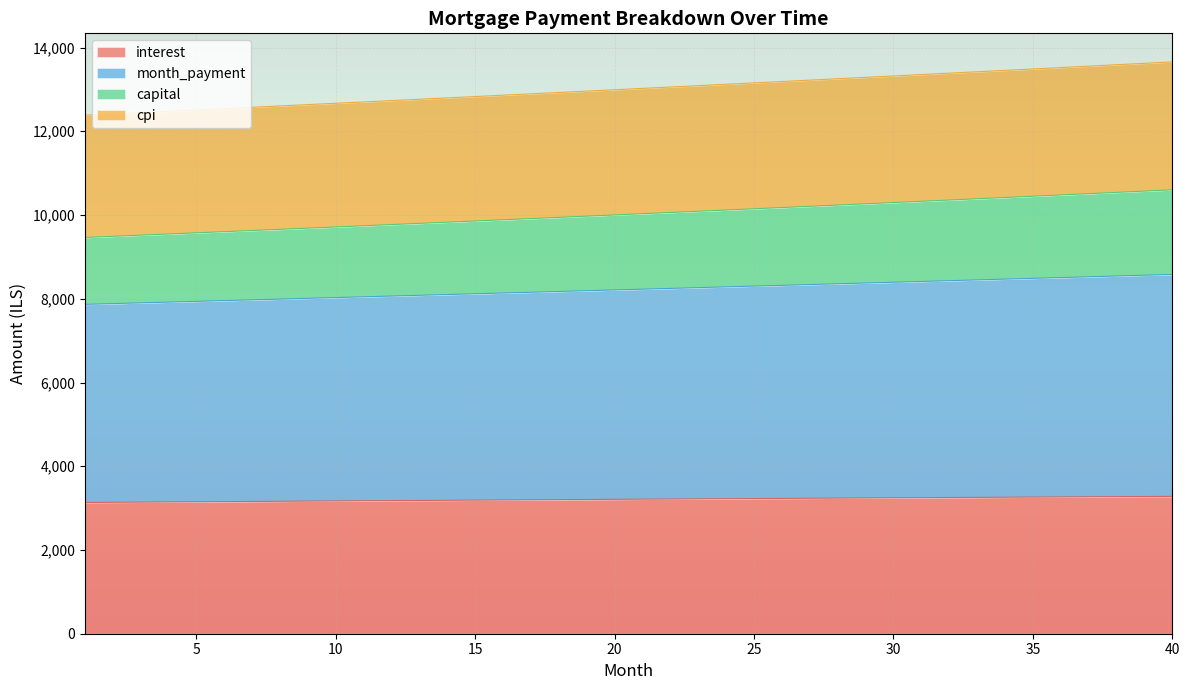

What is the maximum value for interest?

3279.5